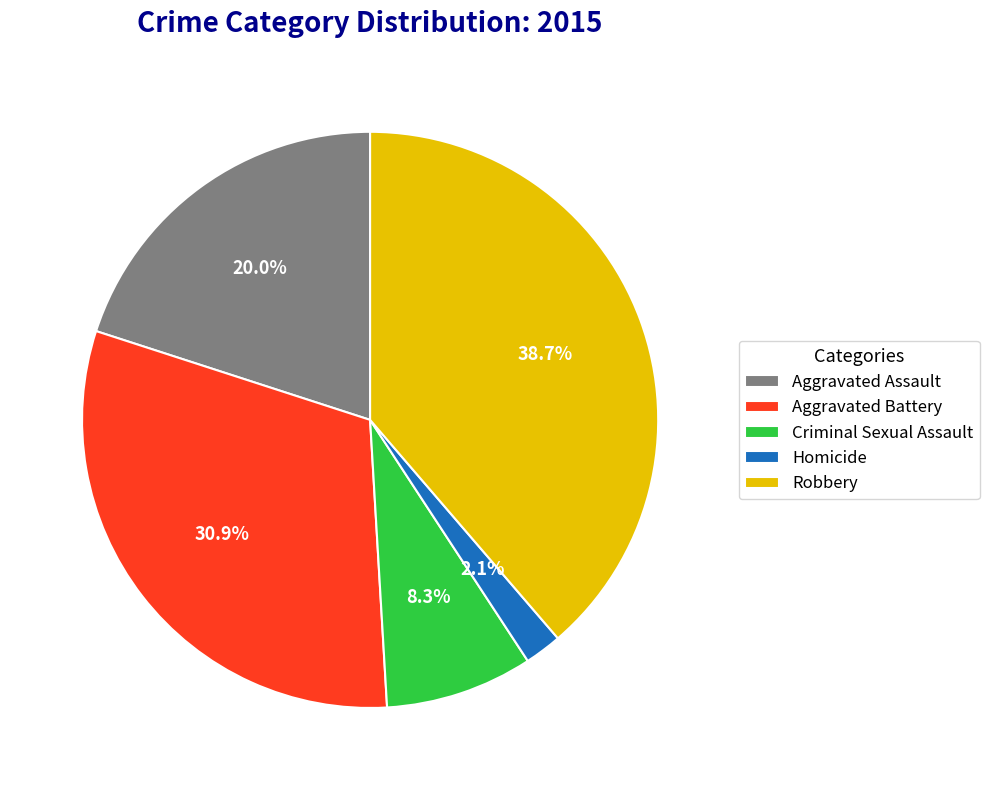

What percentage is NOT represented by Homicide?

97.9%